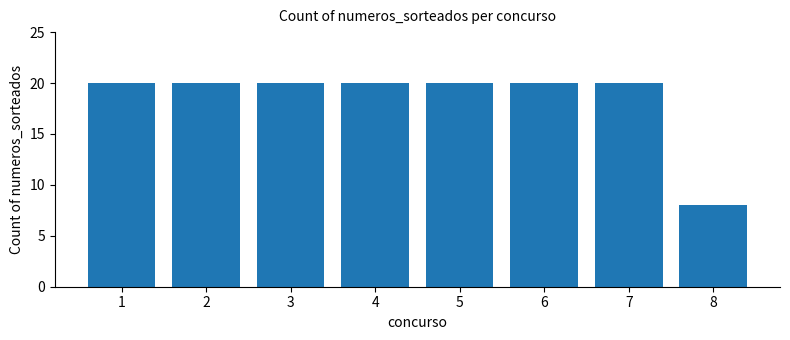

What is the sum of the values at 3 and 1?

40